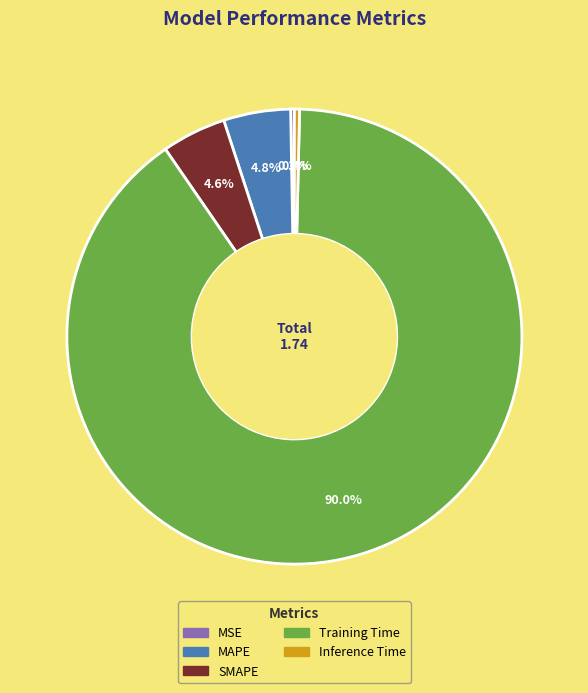

Is there a majority slice in this chart?

Yes